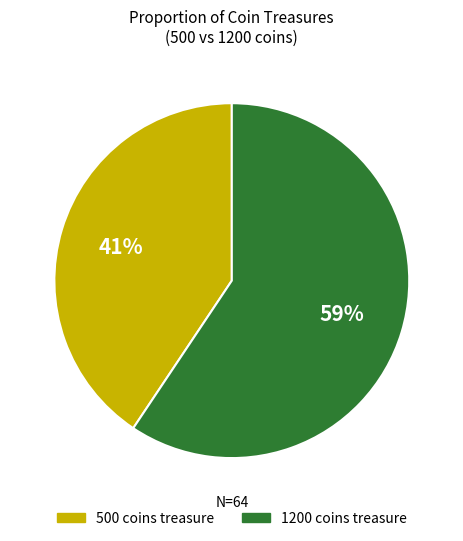

How many segments does this pie chart have?

2